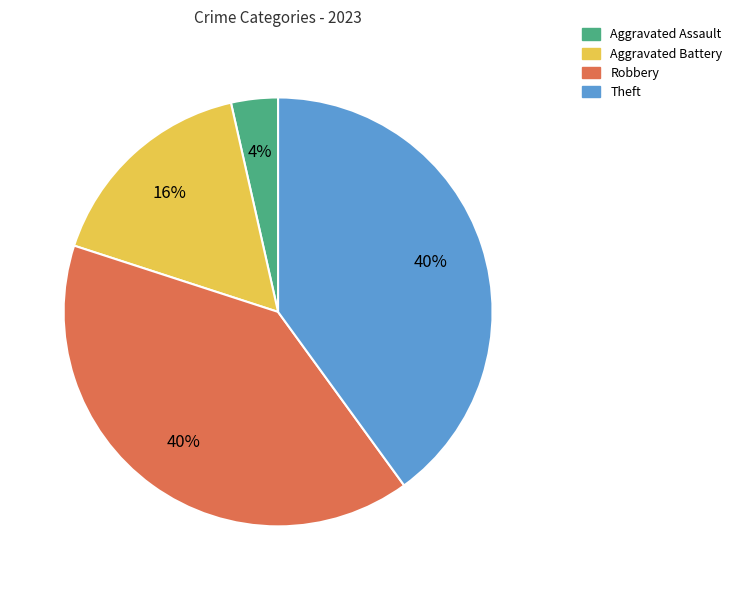

Approximately how many times larger is the value at Theft compared to Robbery?

1.0